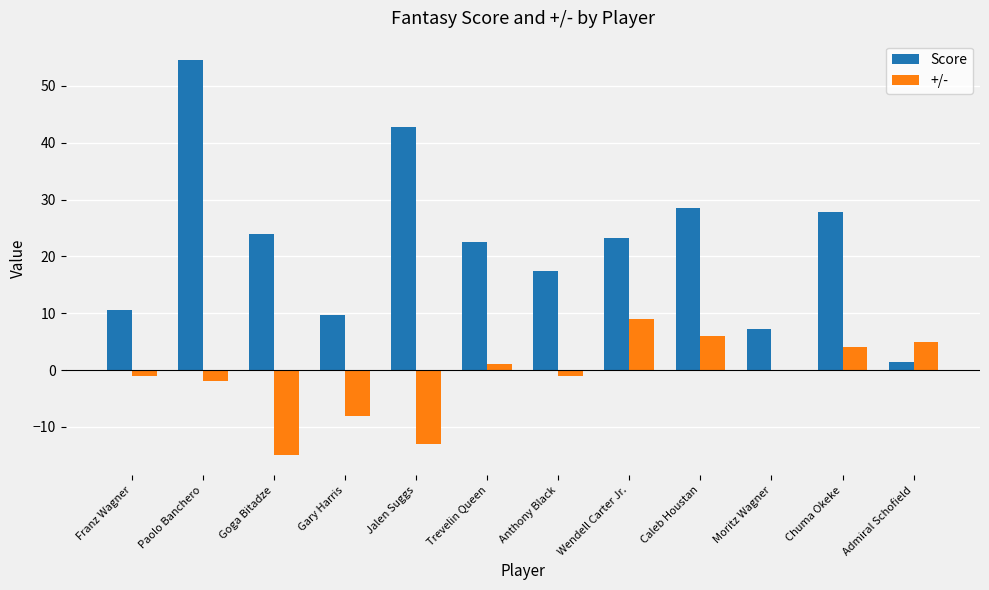

What is the greatest value displayed?

54.5